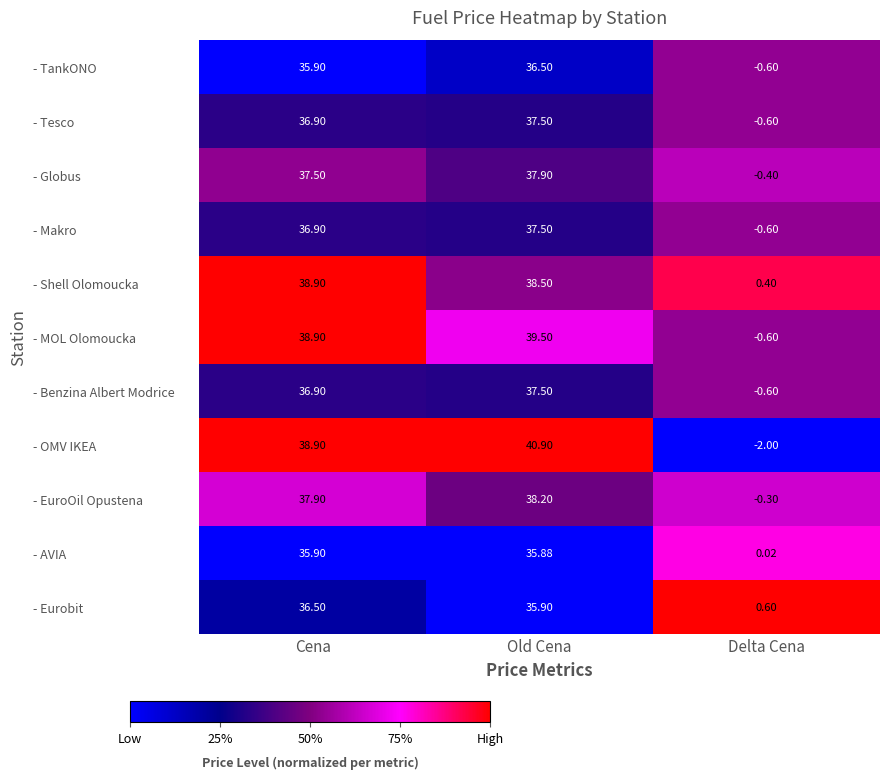

Is the value of - Eurobit at Delta Cena greater than the value of - EuroOil Opustena at Delta Cena?

Yes